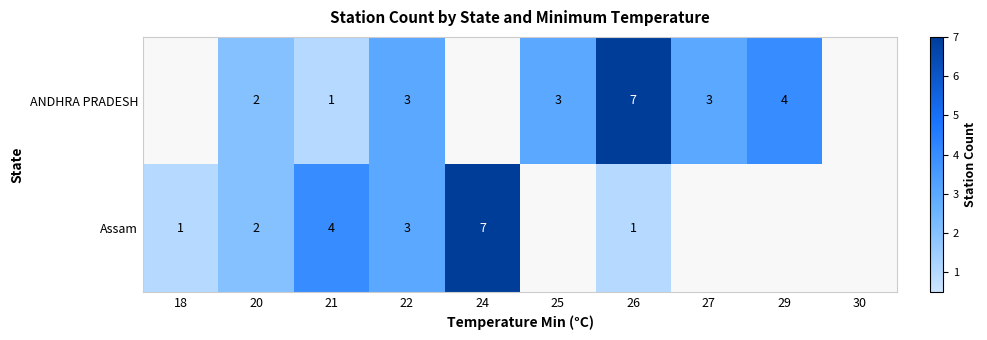

The value of ANDHRA PRADESH at 21 is 1. True or false?

True